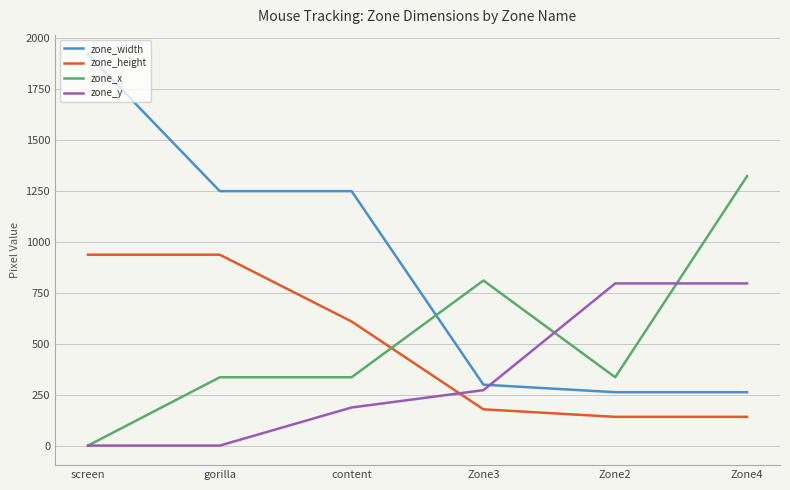

Which series has the largest range (max minus min)?

zone_width